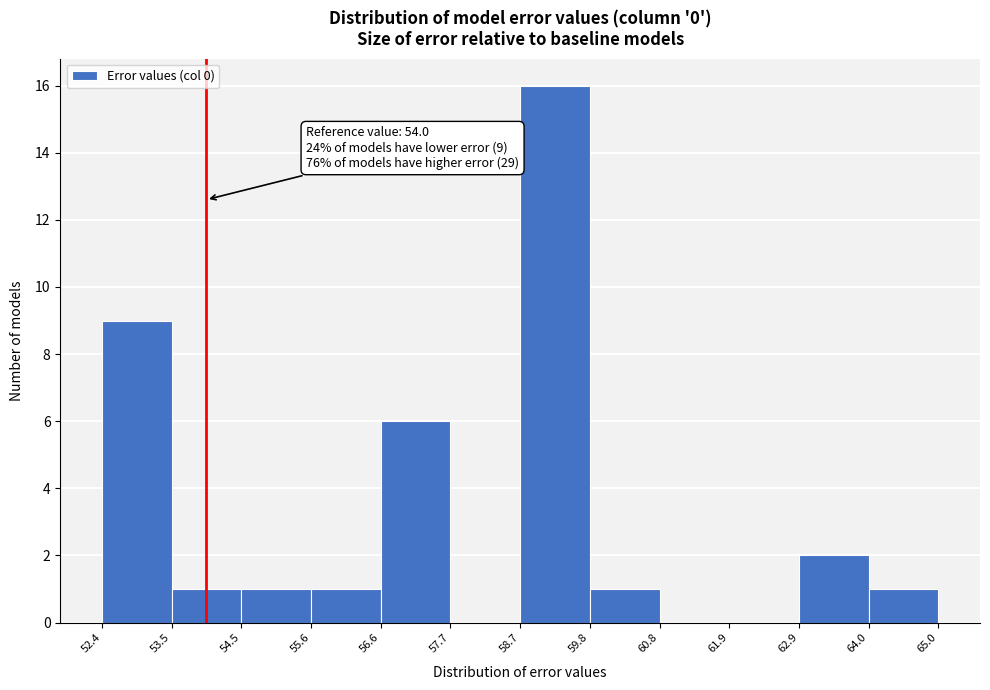

Over which range of the x-axis is the bar tallest?

58.7 to 59.8